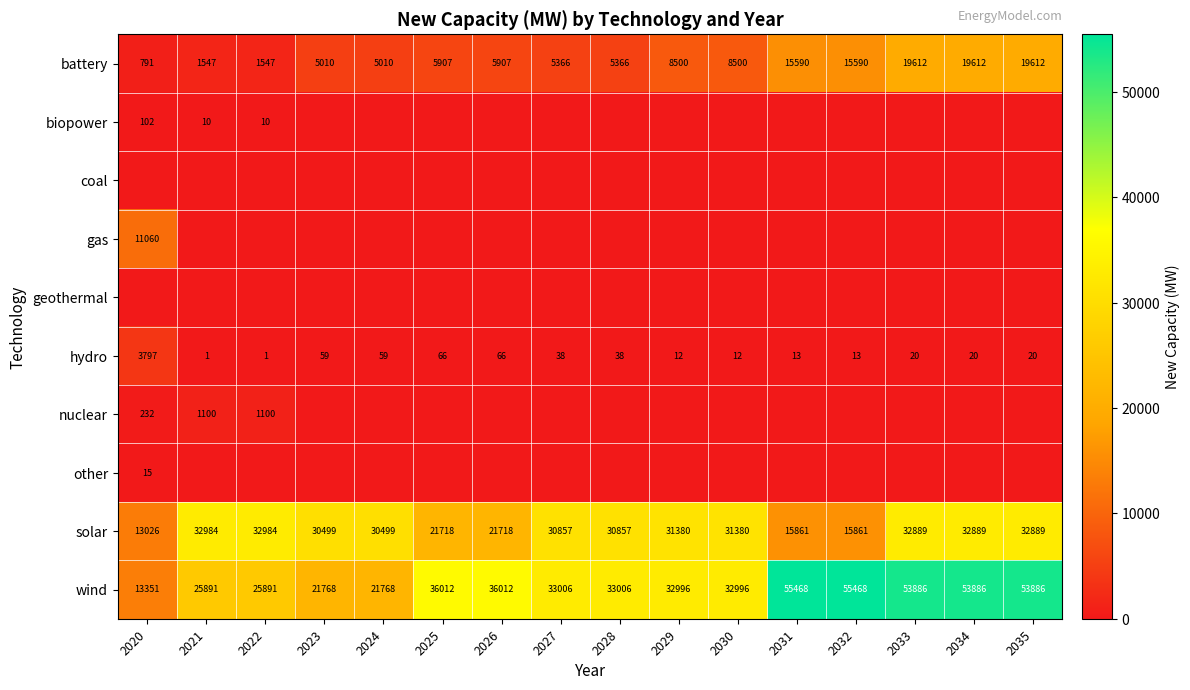

At which label does hydro reach its peak?

2020